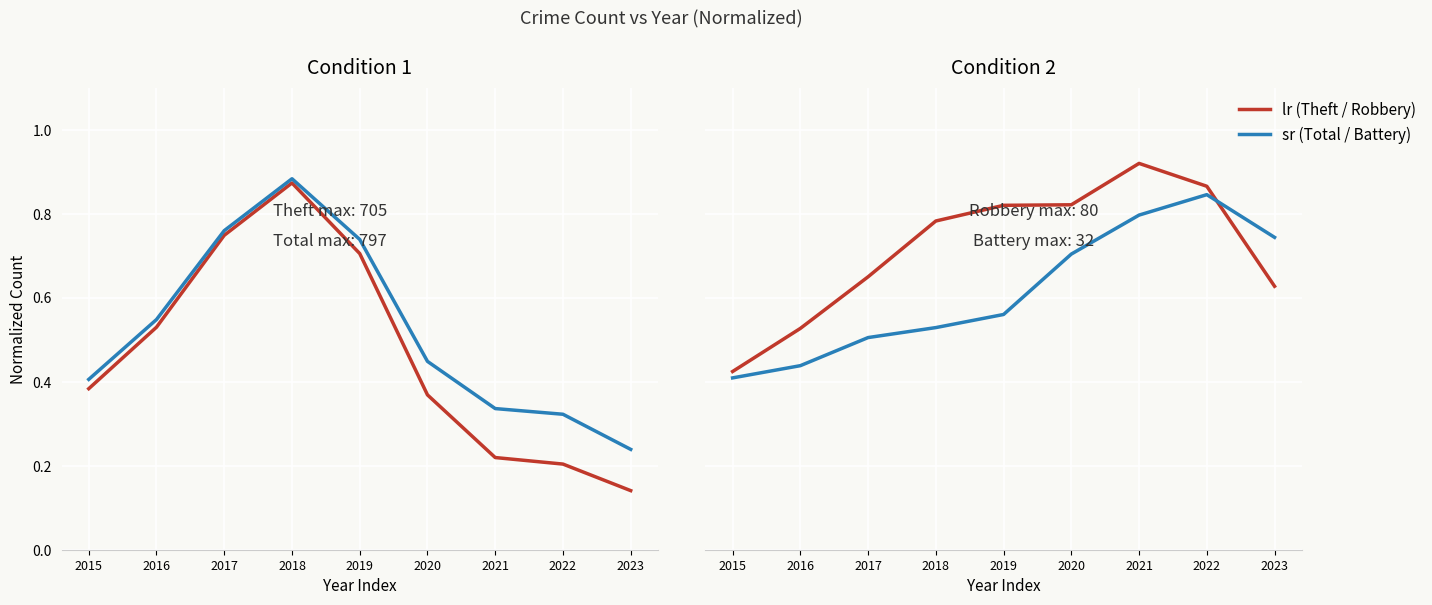

List the series in order of their overall mean, lowest first.

Theft, Total, Aggravated Battery, Robbery